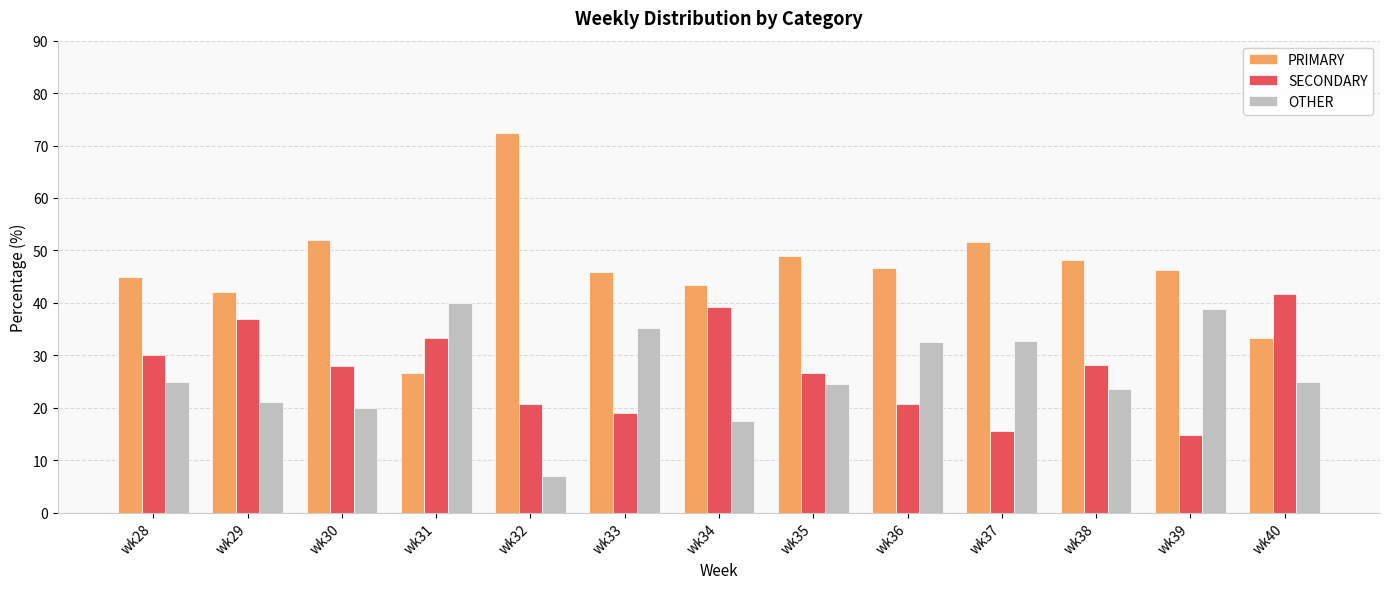

What is the value of the OTHER bar at the 2nd from the left?

21.1